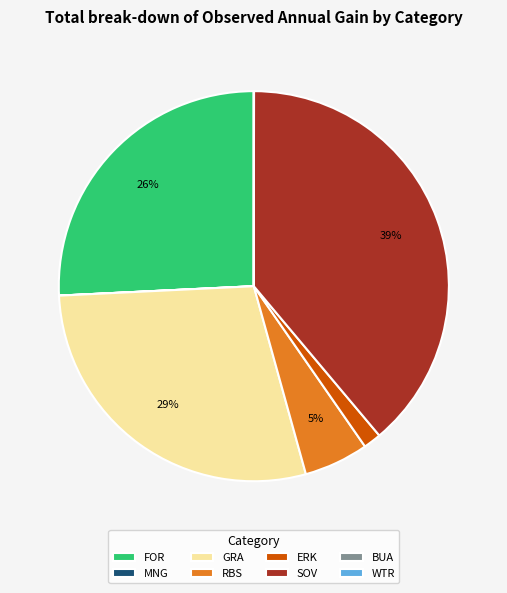

Does any single category account for the majority?

No